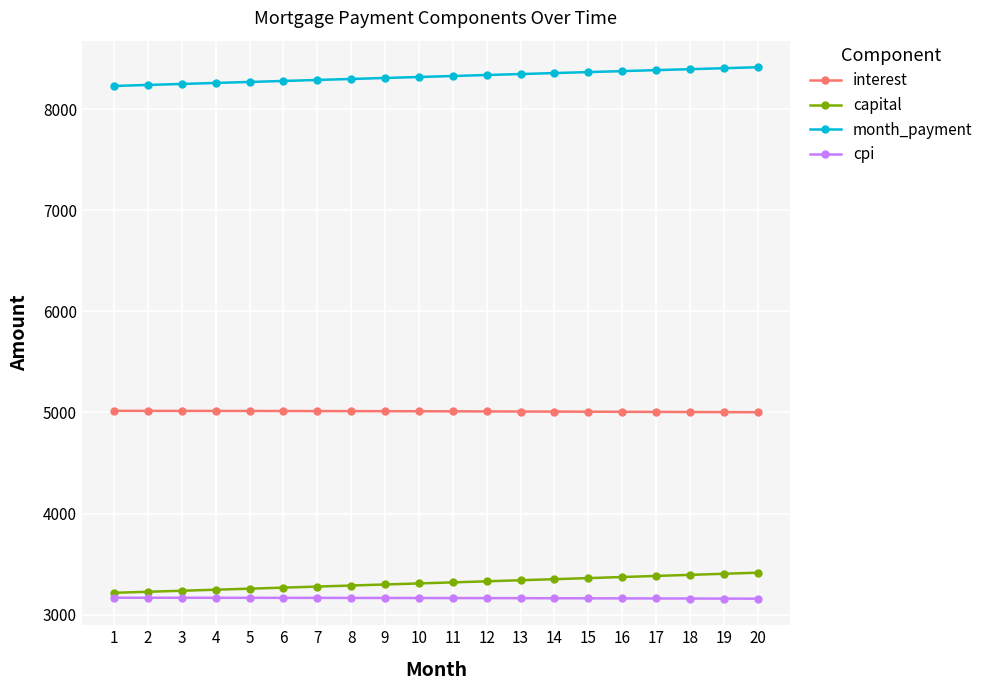

What is the difference between the maximum and minimum values in the interest series?

13.8